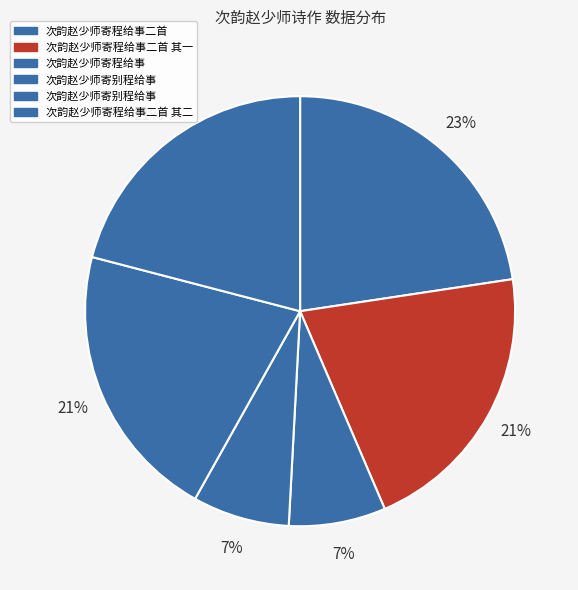

Count the number of slices in the pie.

6